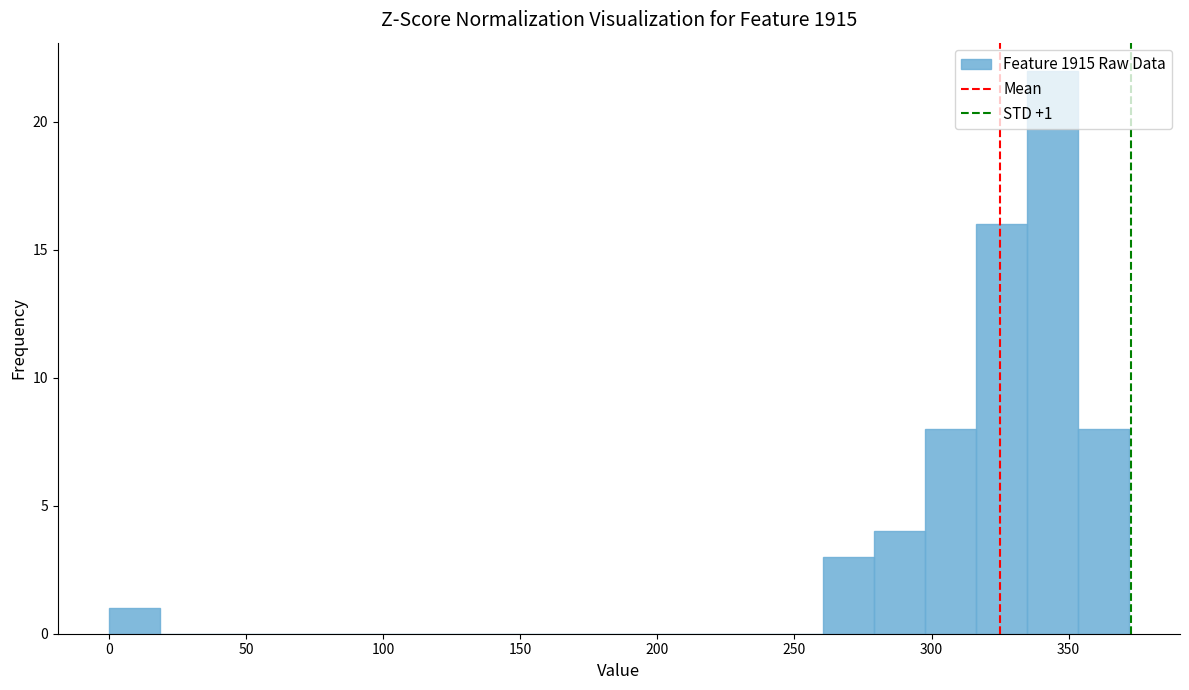

Around what value on the x-axis is the tallest bar? Give the approximate position of its centre, as read against the axis.

345